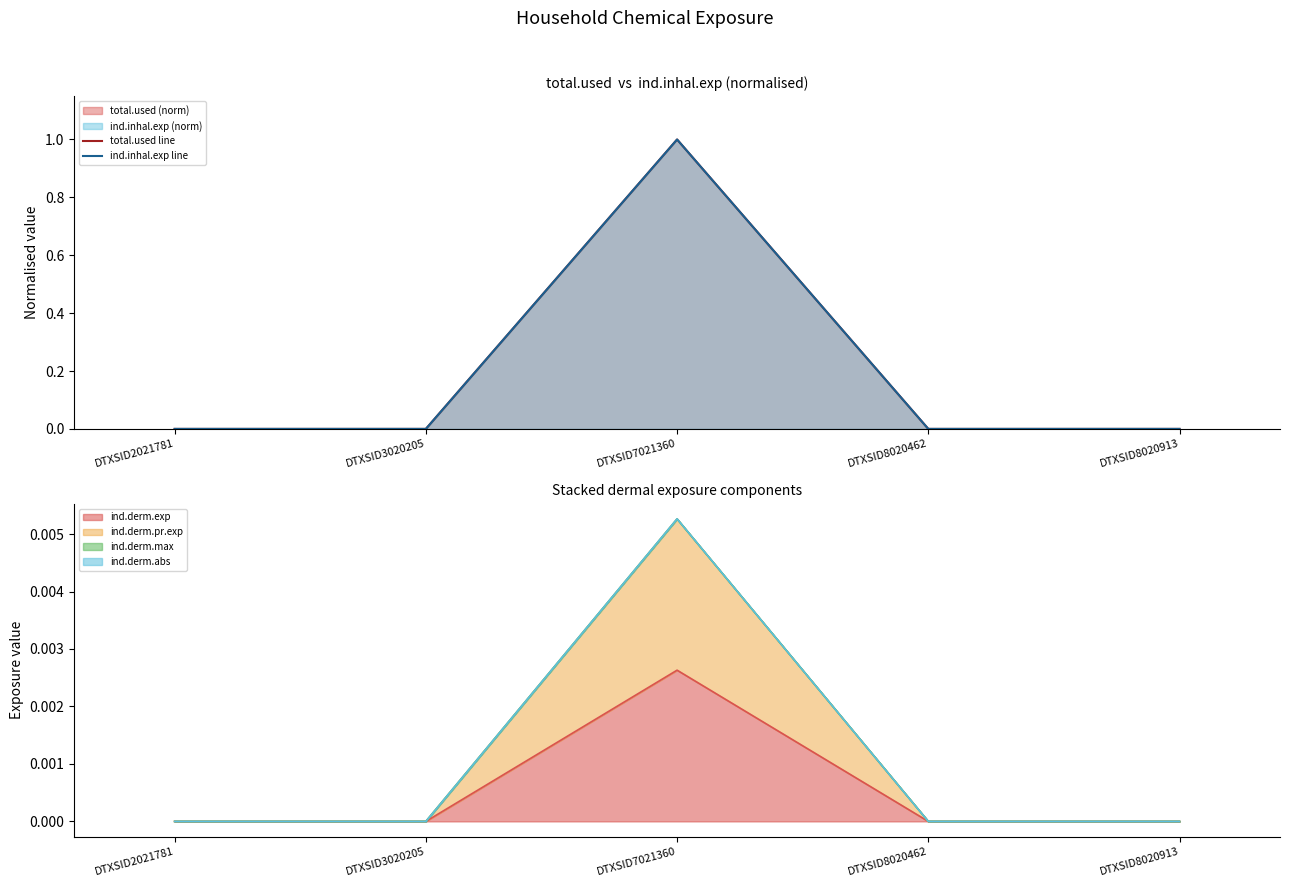

The value of ind.inhal.exp line at DTXSID7021360 is 2. True or false?

False